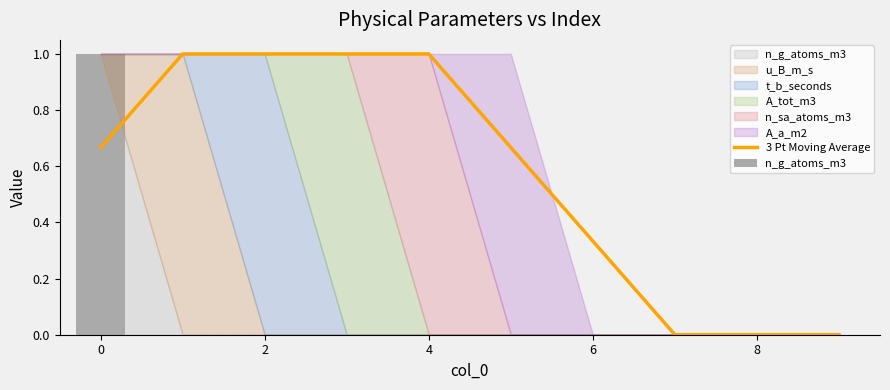

What is the highest value of the 3 Pt Moving Average series?

1.0